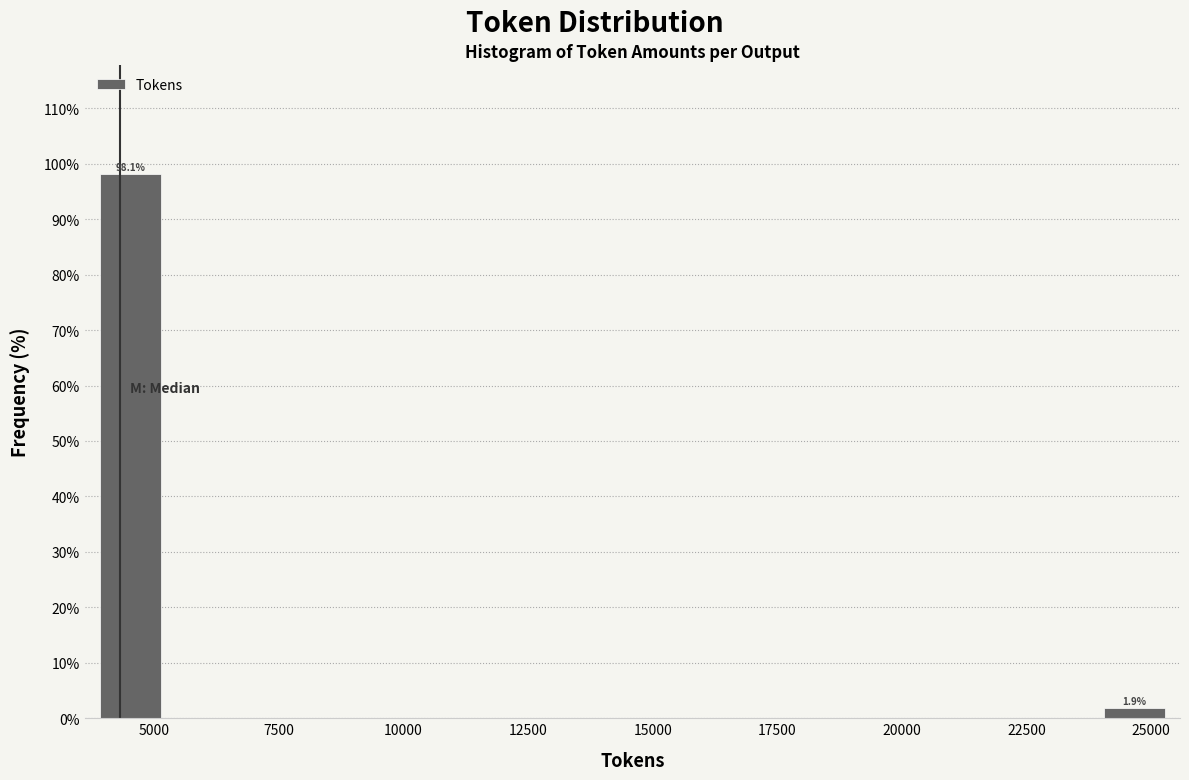

Around what value on the x-axis is the tallest bar? Give the approximate position of its centre, as read against the axis.

4500